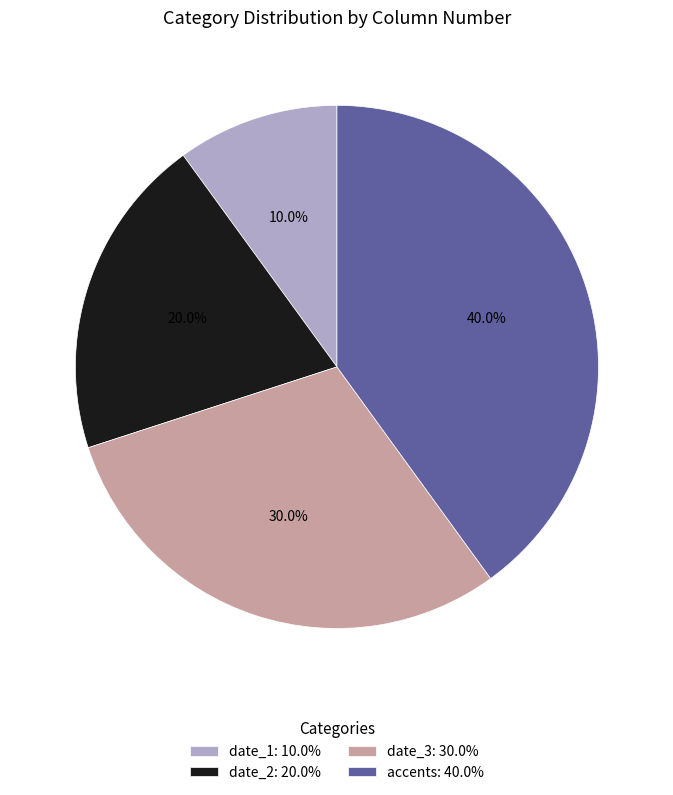

Which has a higher value, date_2 or accents?

accents